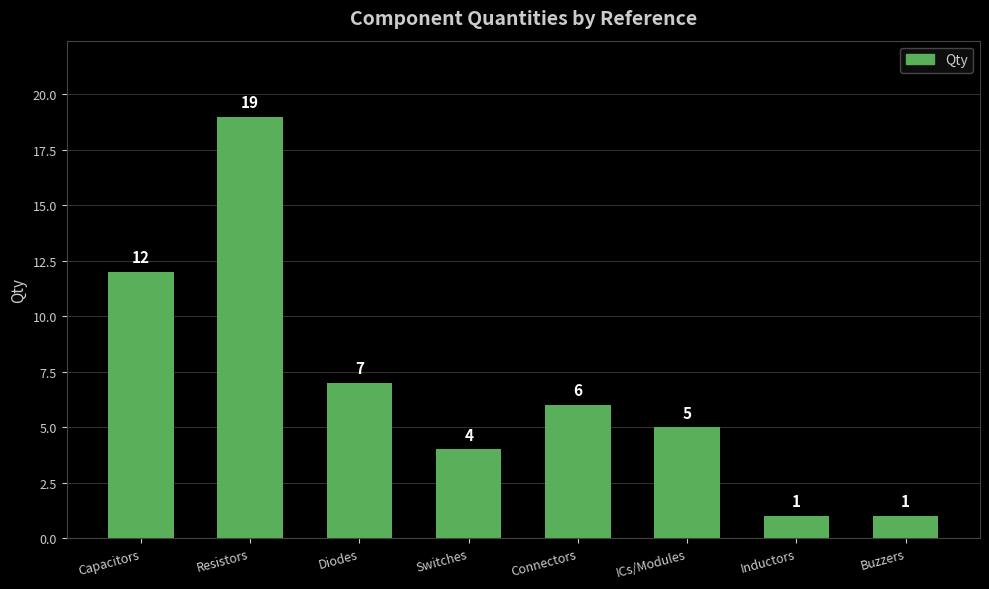

How many series are shown in this chart?

1